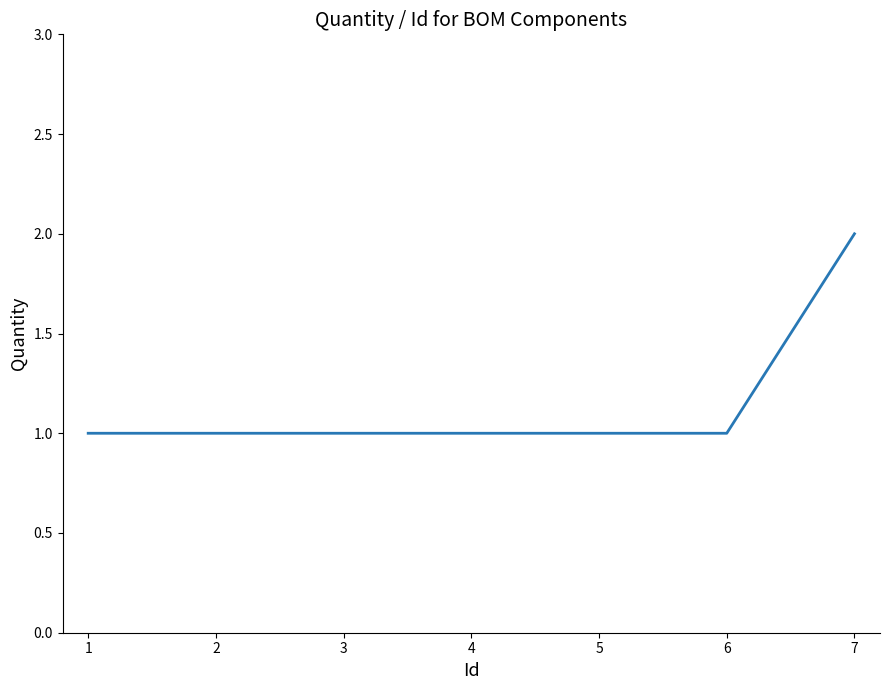

What is the maximum value shown in the chart?

2